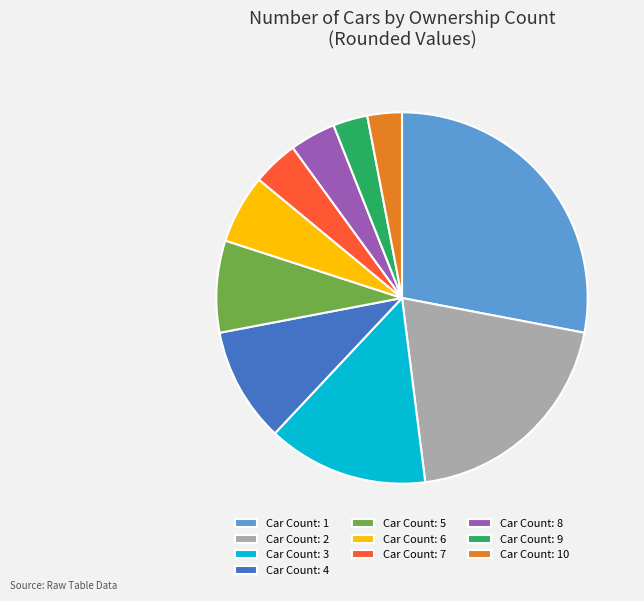

Which category has the biggest portion of the pie?

Car Count: 1